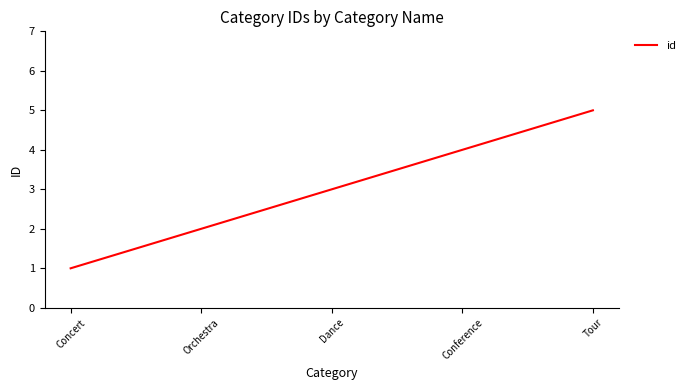

Count the number of categories in the chart.

5